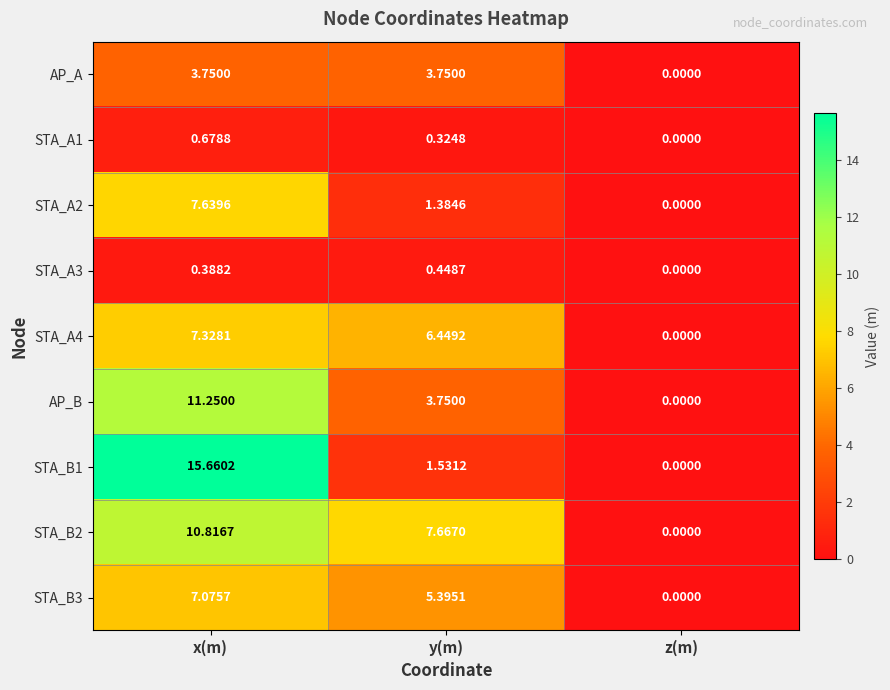

What is the spread (max minus min) of values at y(m)?

7.3